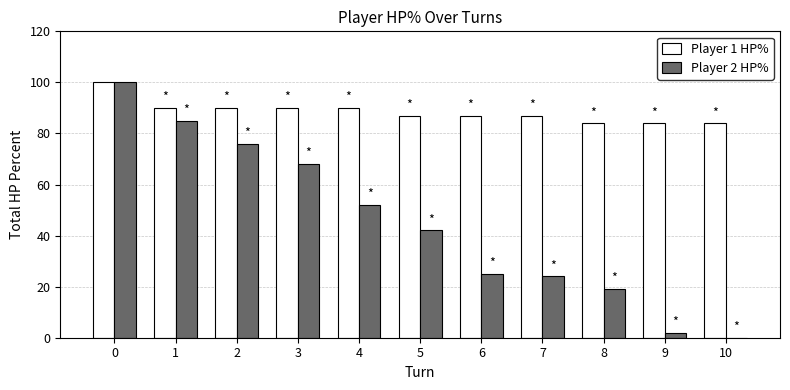

Which series has the widest spread of values?

Player 2 HP%